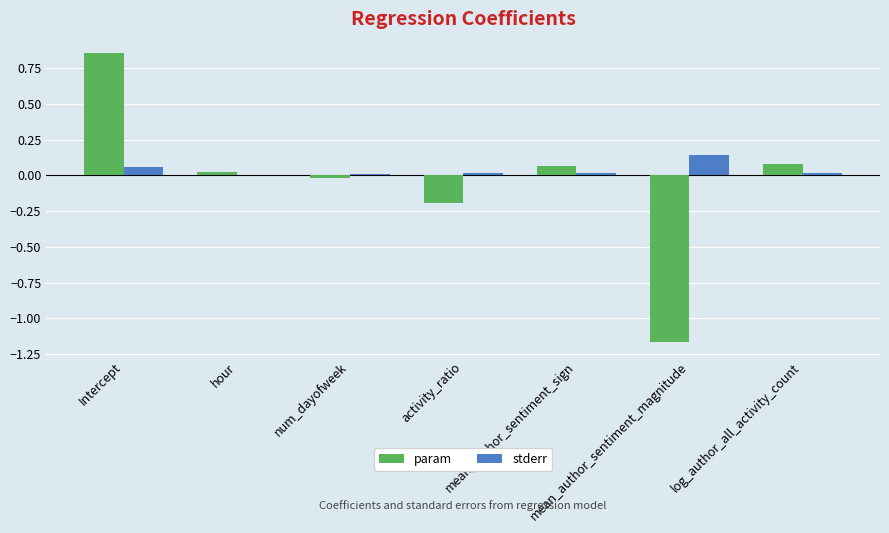

What is the sum of the stderr values at mean_author_sentiment_magnitude and activity_ratio?

0.2